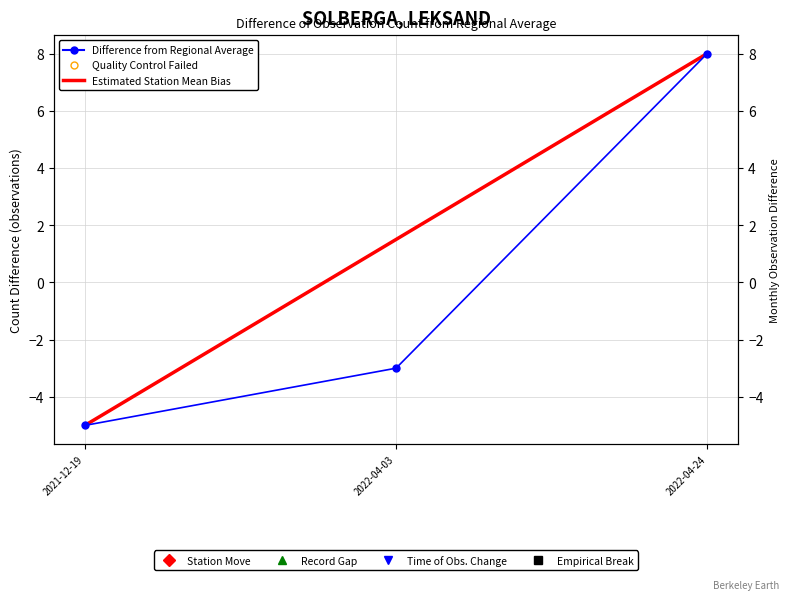

Is the value of Estimated Station Mean Bias at 2022-04-24 greater than the value of Difference from Regional Average at 2022-04-03?

Yes